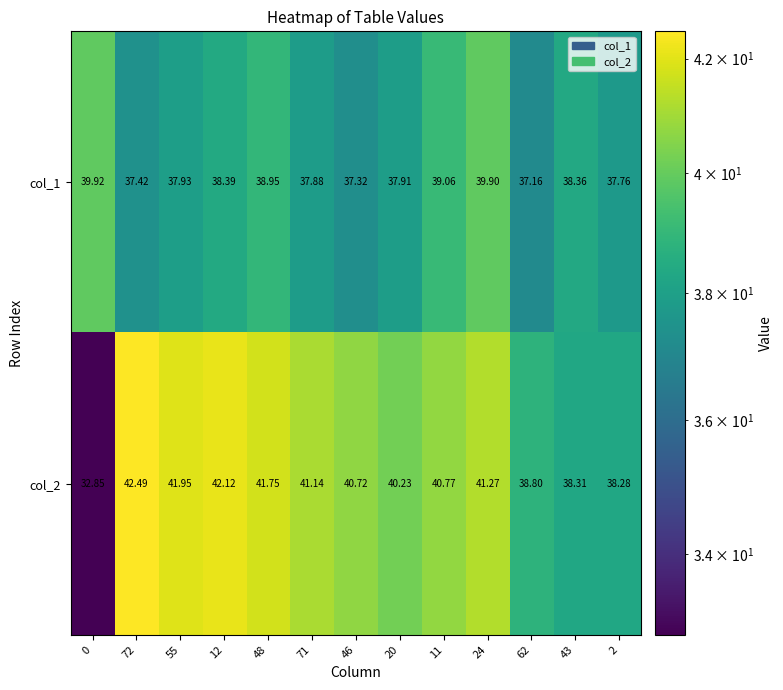

How many categories are shown in the chart?

13